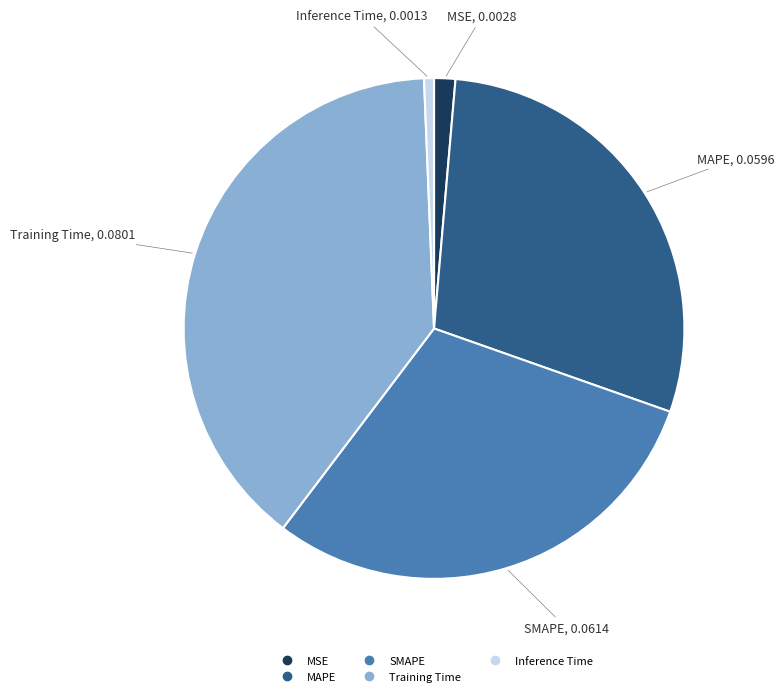

Rank the categories by value from highest to lowest.

Training Time, SMAPE, MAPE, MSE, Inference Time